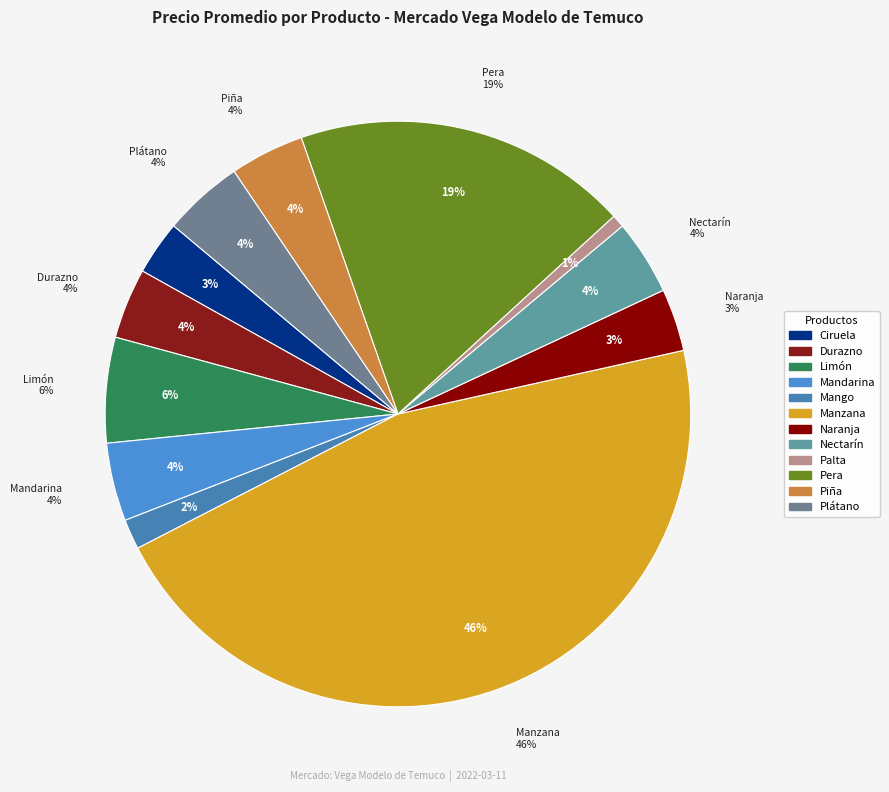

Rank the categories by value from lowest to highest.

Palta, Mango, Ciruela, Naranja, Durazno, Piña, Nectarín, Mandarina, Plátano, Limón, Pera, Manzana